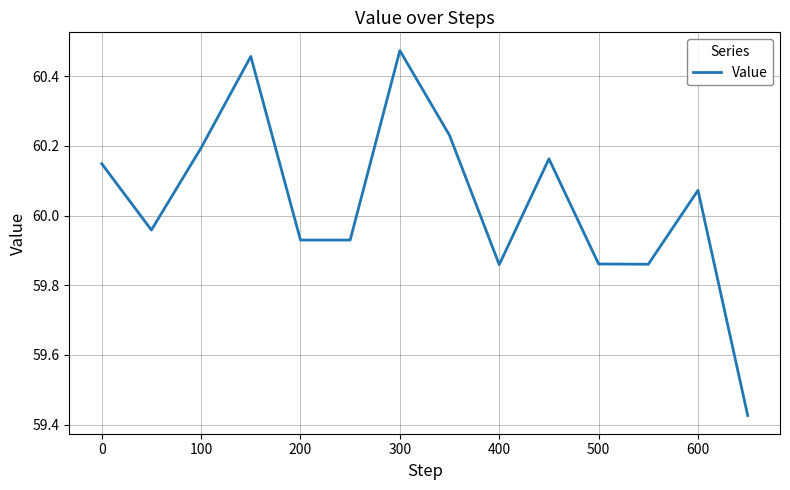

What is the greatest value displayed?

60.5